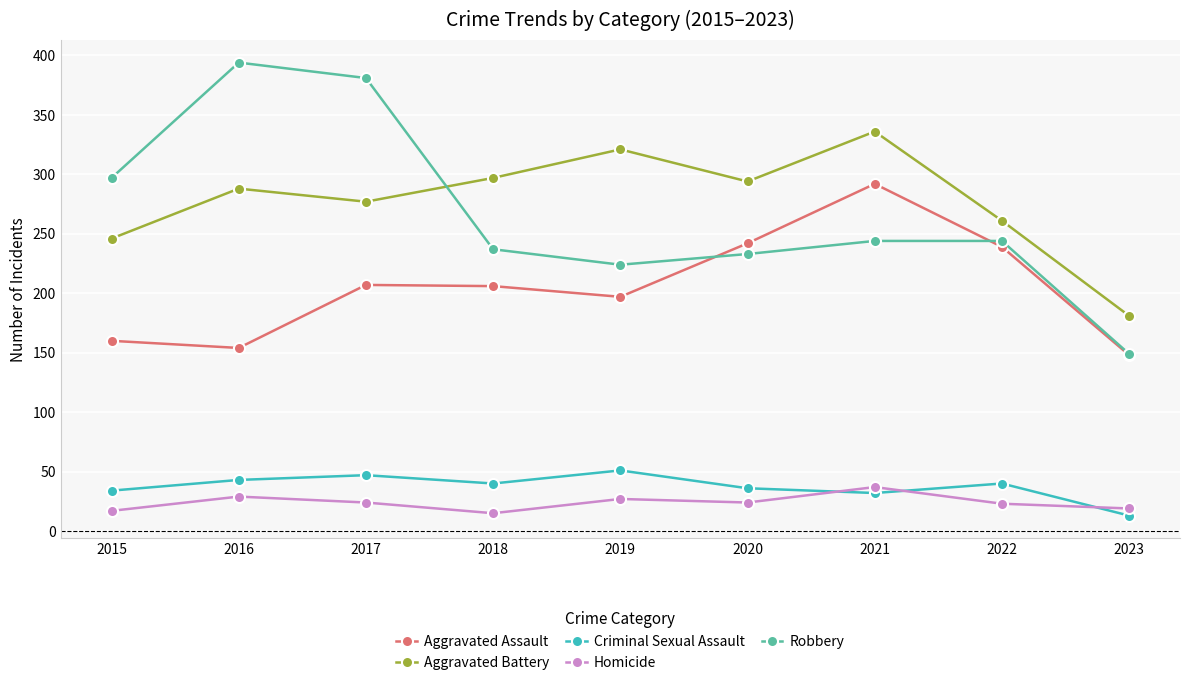

At which label is Aggravated Assault closest to 220?

2017